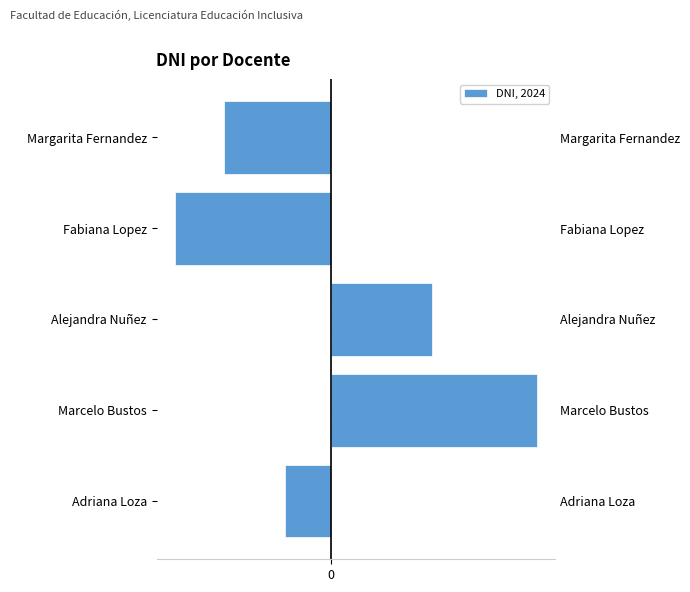

What is the sum of the values at Fabiana Lopez and Margarita Fernandez?

-5695346.4